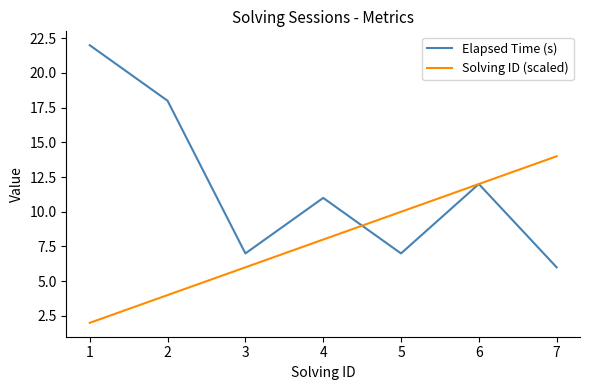

Which series has the widest spread of values?

Elapsed Time (s)